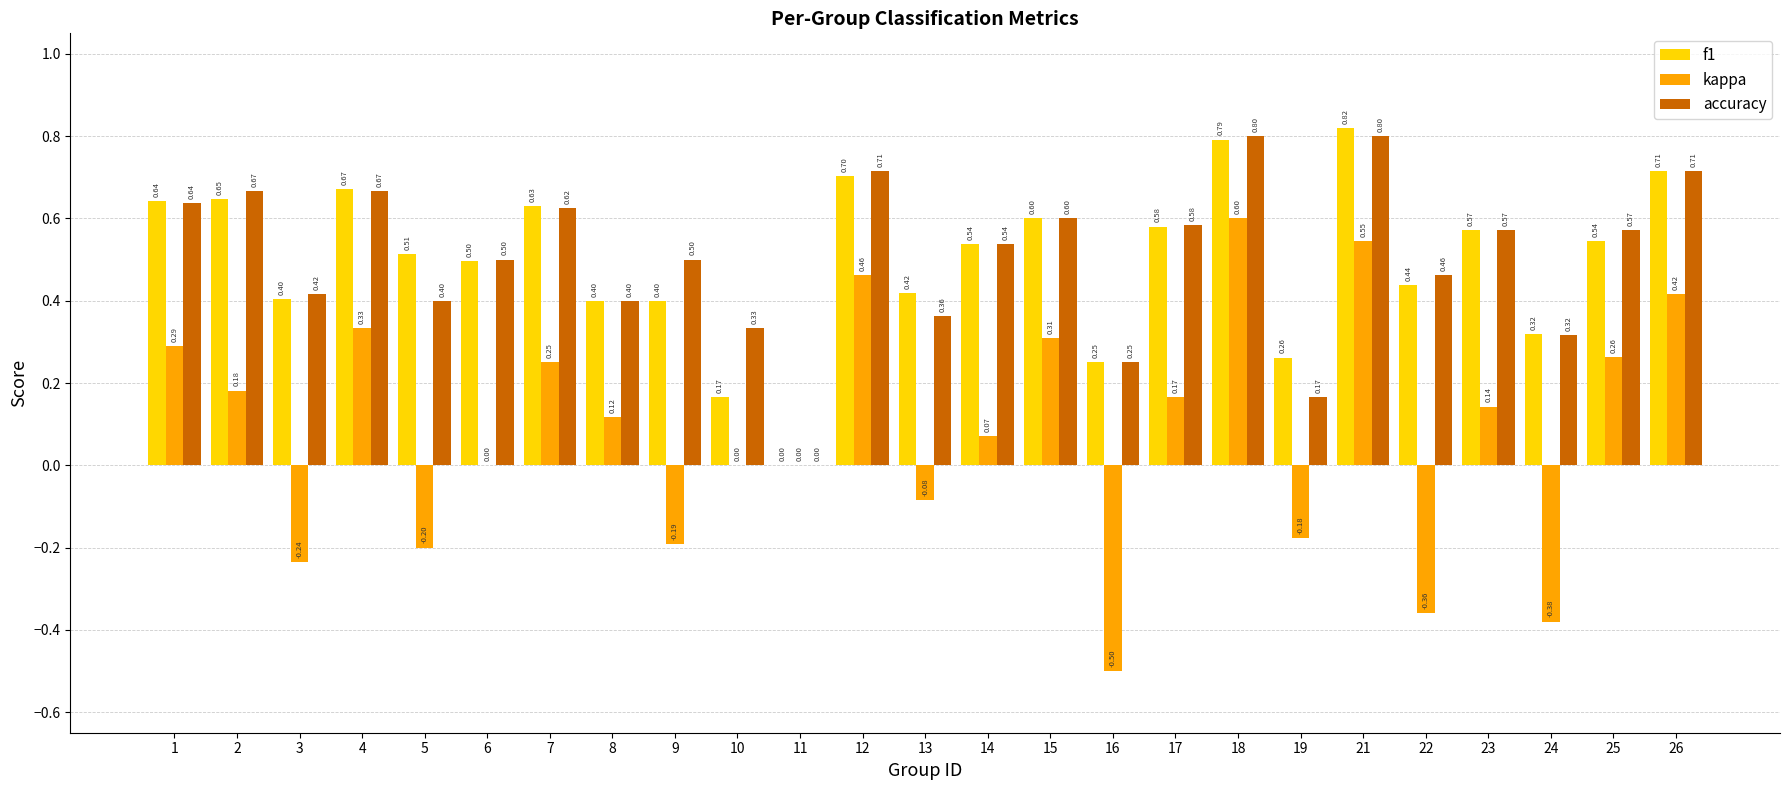

What is the sum of the kappa values at 16 and 6?

-0.5